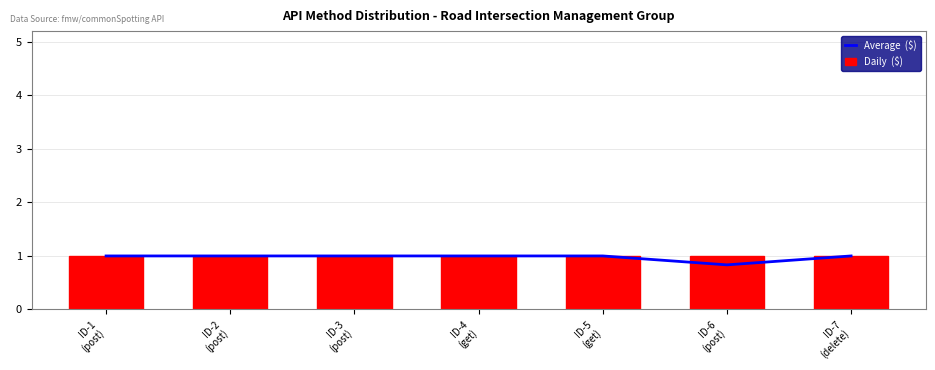

The value of Daily  ($) at ID-4
(get) is 1.7. True or false?

False